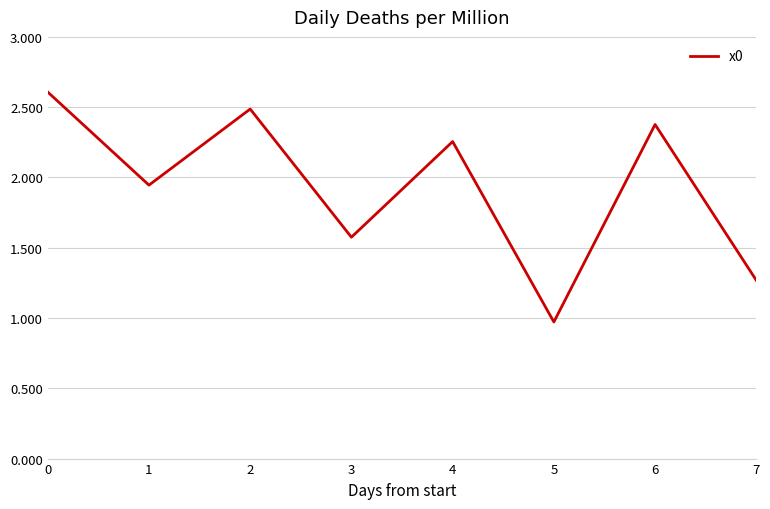

What is the sum of the values at 5 and 0?

3.6